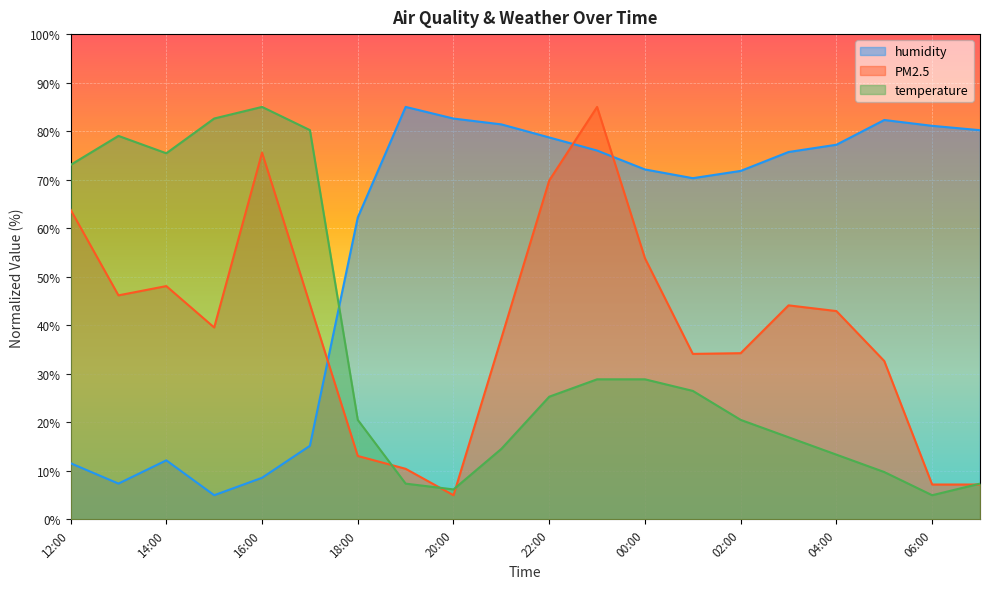

At which category is the sum across all series the highest?

23:00